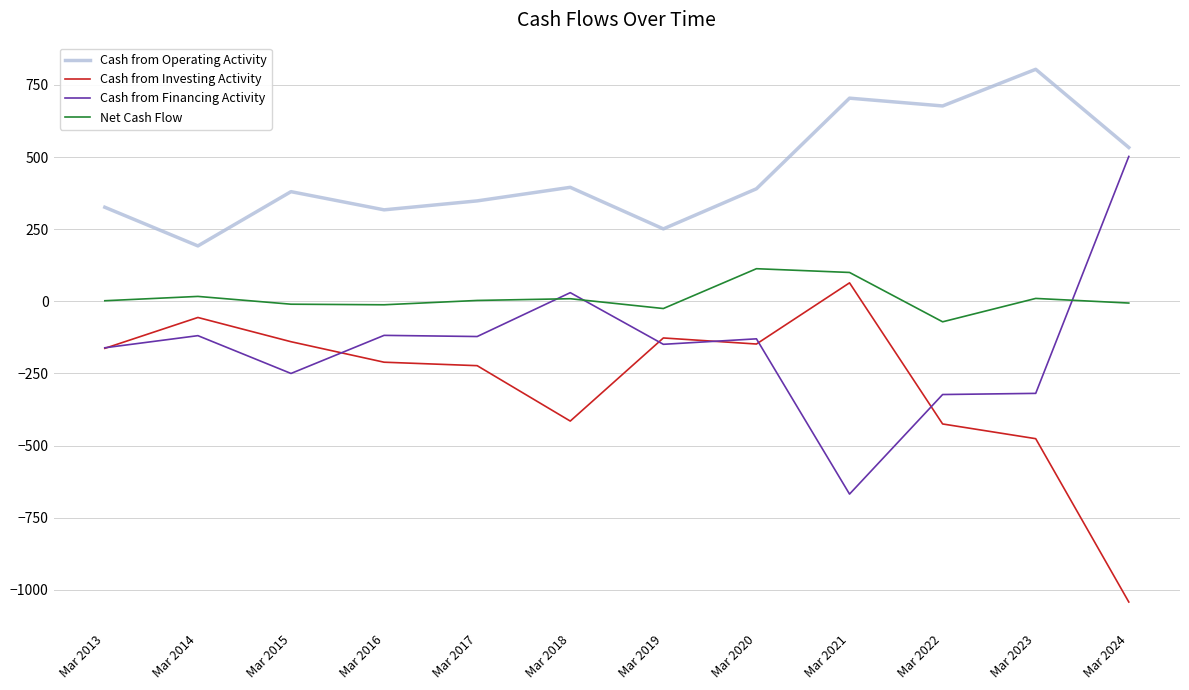

At which label does Cash from Operating Activity reach its minimum?

Mar 2014